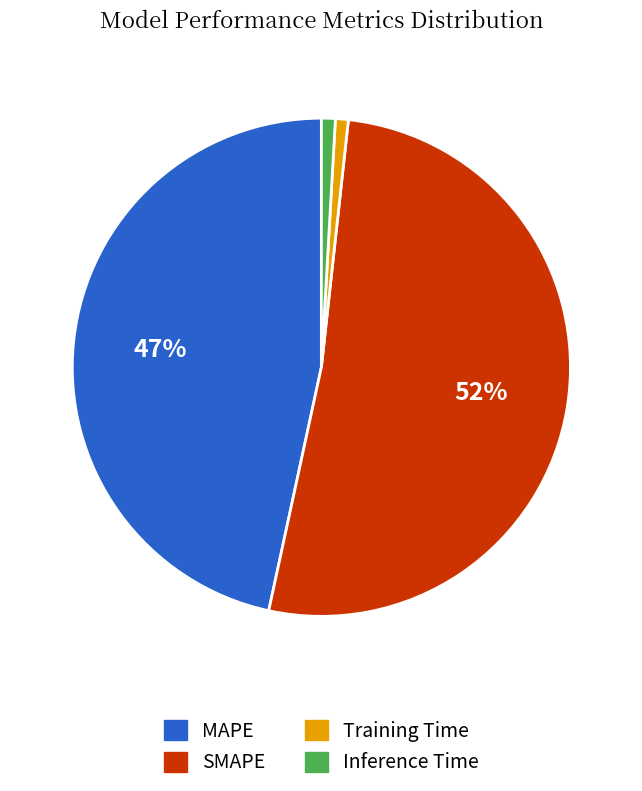

Is it true that Inference Time is 1% of the pie?

True